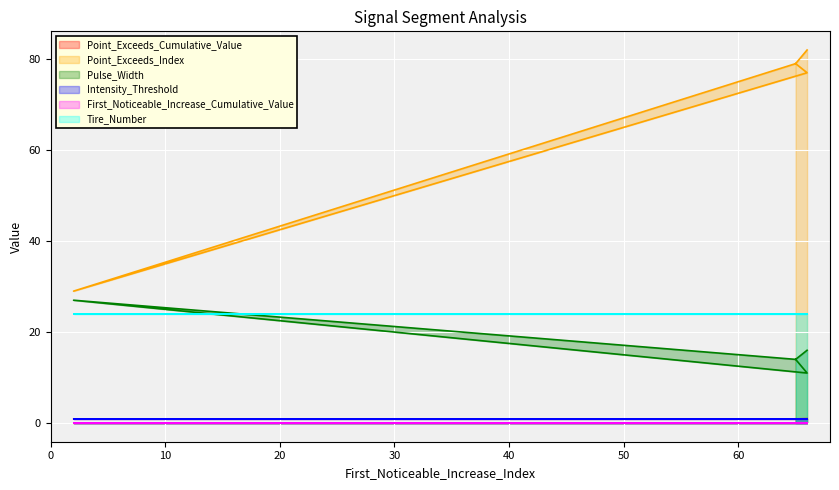

Does the chart display data point markers on the line(s)?

No